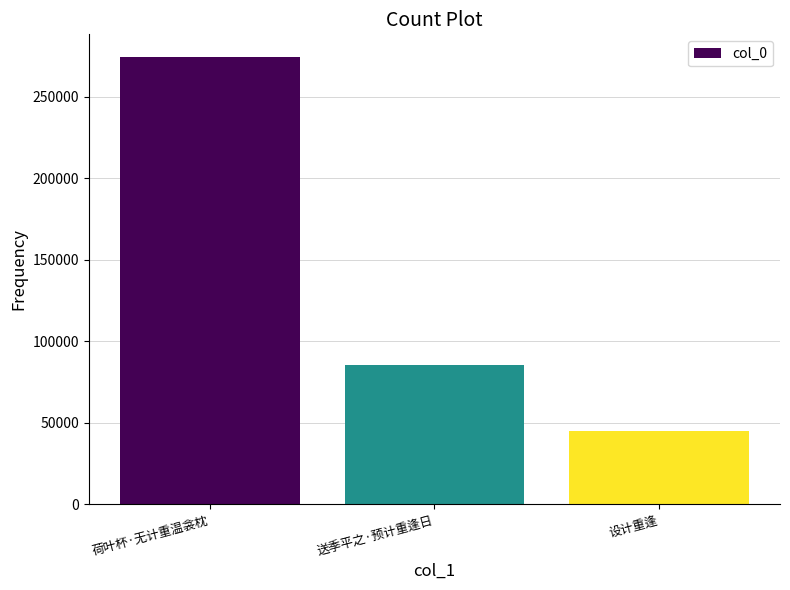

Is it true that the value at 荷叶杯·无计重温衾枕 is 120128?

False